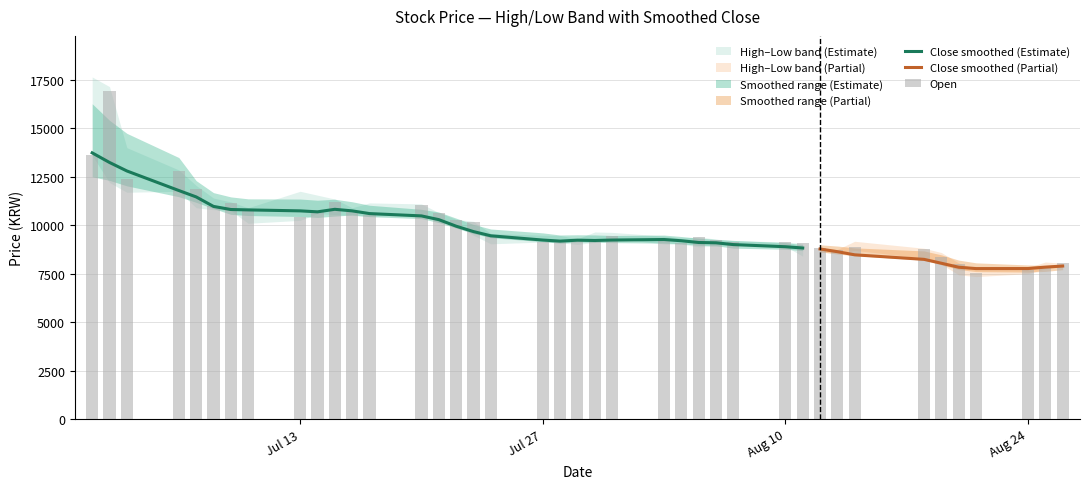

What is the smallest value displayed?

7350